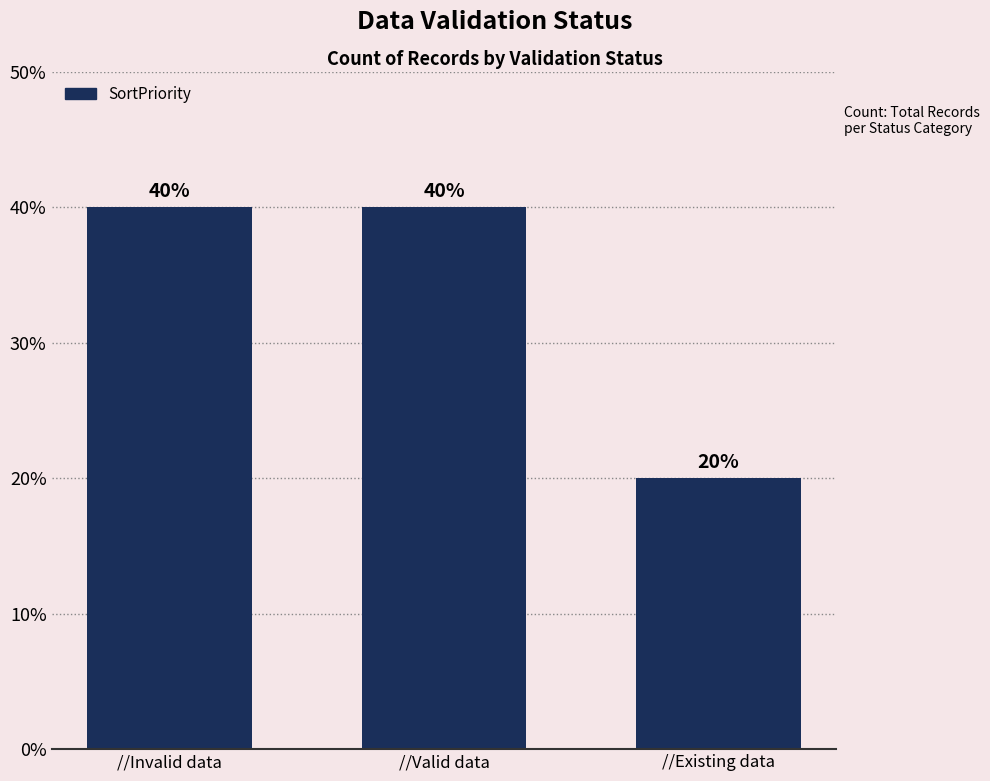

How many distinct data groups are displayed?

1